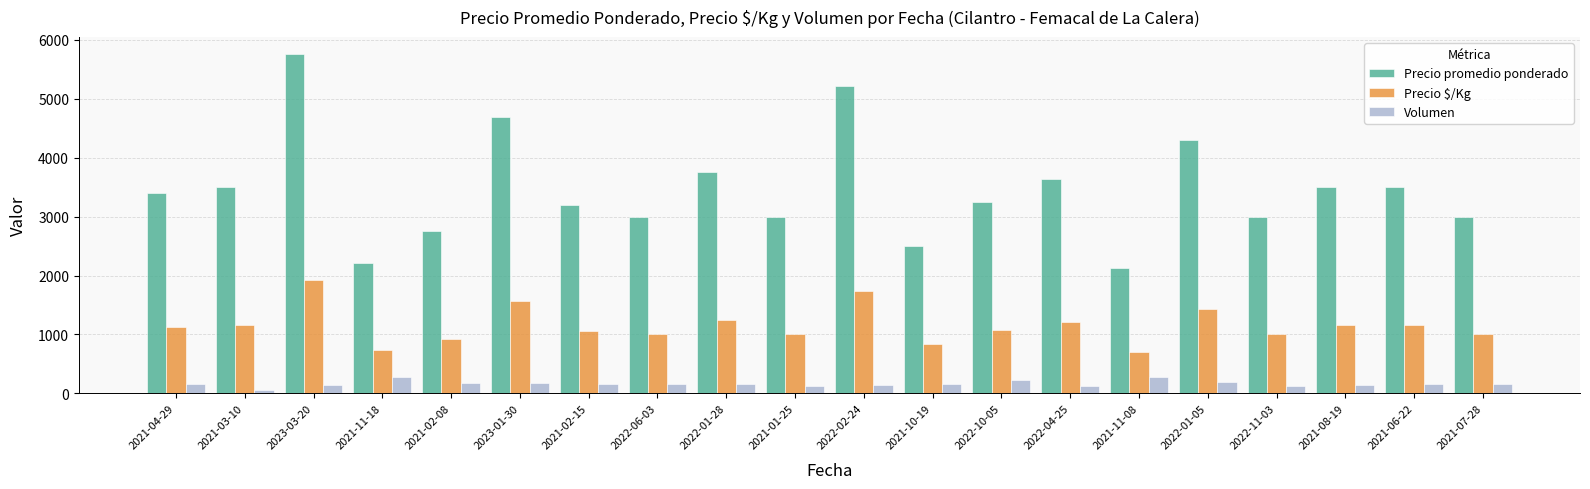

Rank the series by their average value, from highest to lowest.

Precio promedio ponderado, Precio $/Kg, Volumen